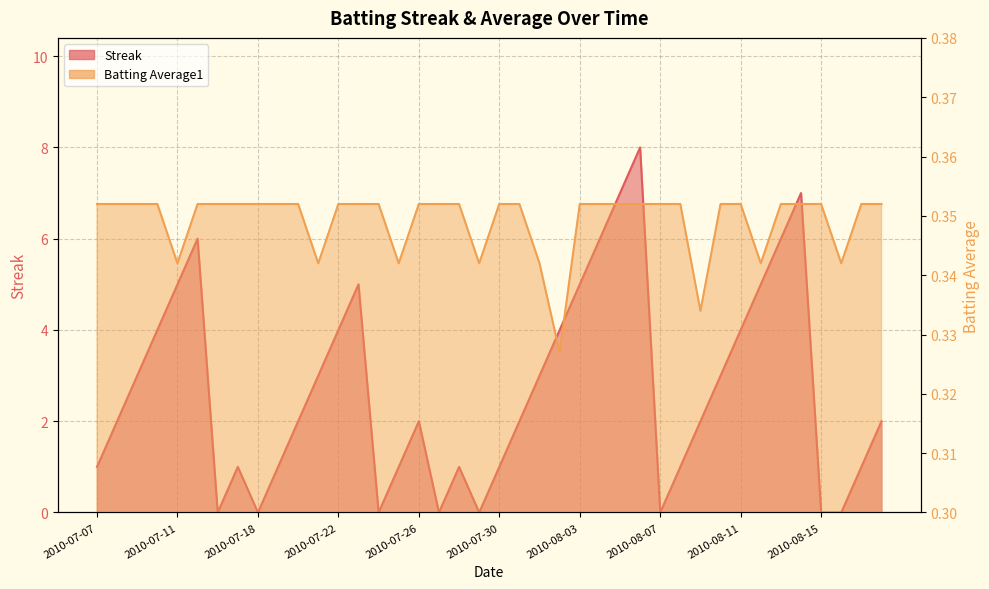

At which category is the sum across all series the highest?

2010-08-06